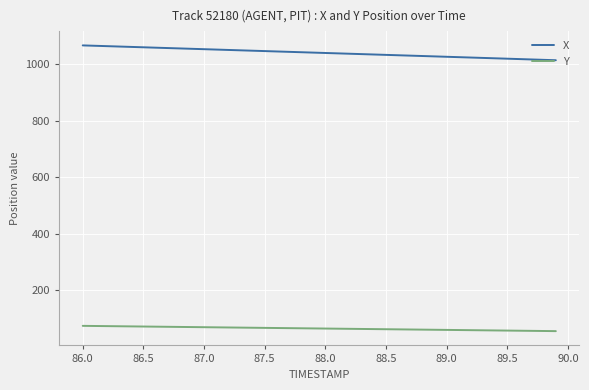

Which series has the largest range (max minus min)?

X